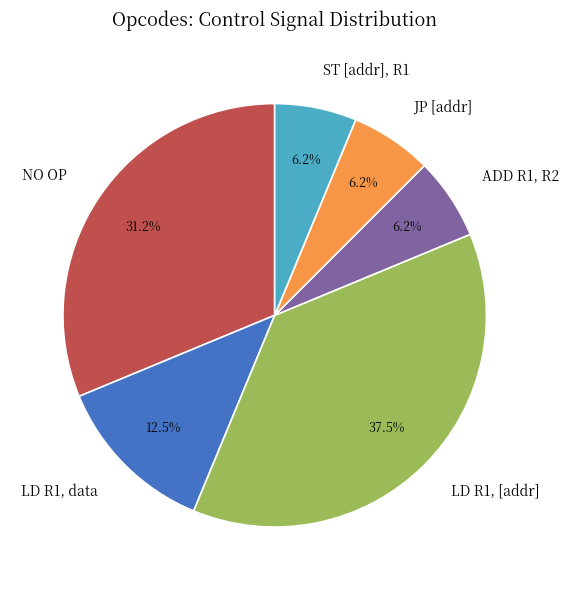

To the nearest percent, what is the average slice percentage?

17%